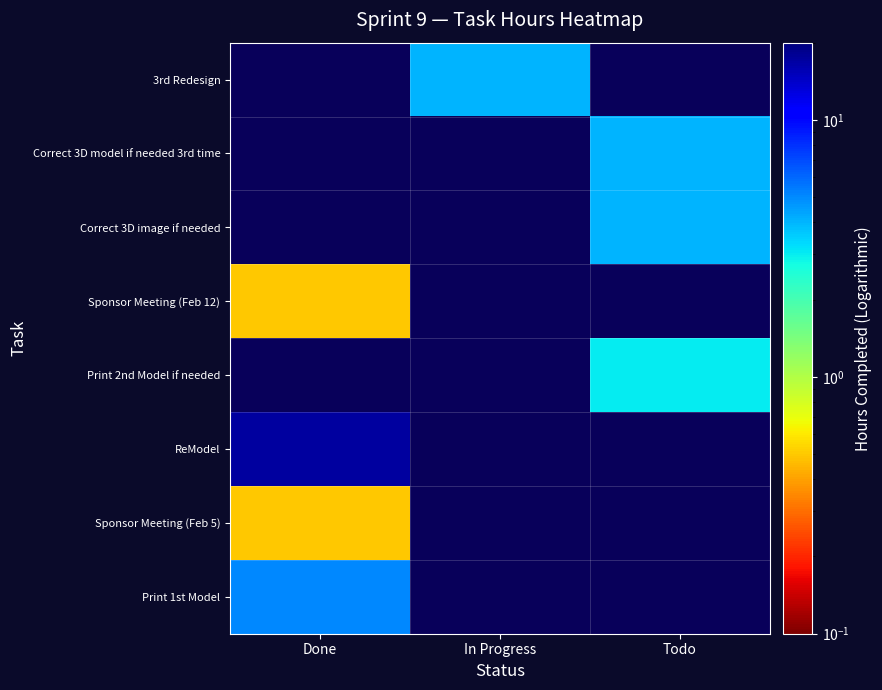

The value of Sponsor Meeting (Feb 5) at Done is 0.7. True or false?

False